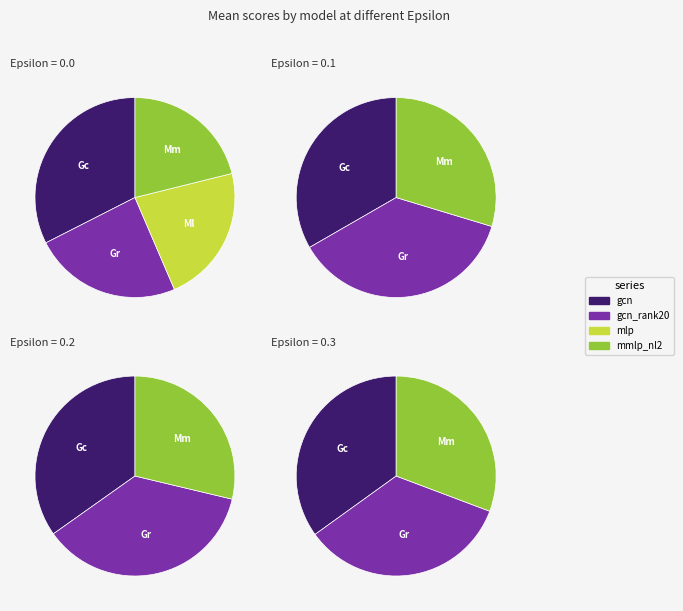

Rank the categories by value from highest to lowest.

gcn, gcn_rank20, mlp, mmlp_nl2